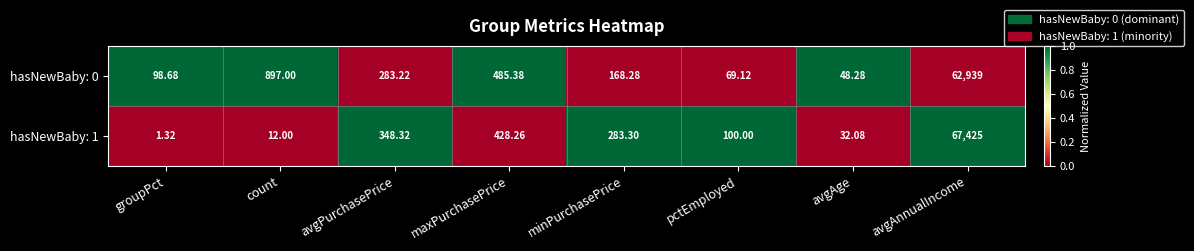

At which label is hasNewBaby: 0 closest to 31493?

count